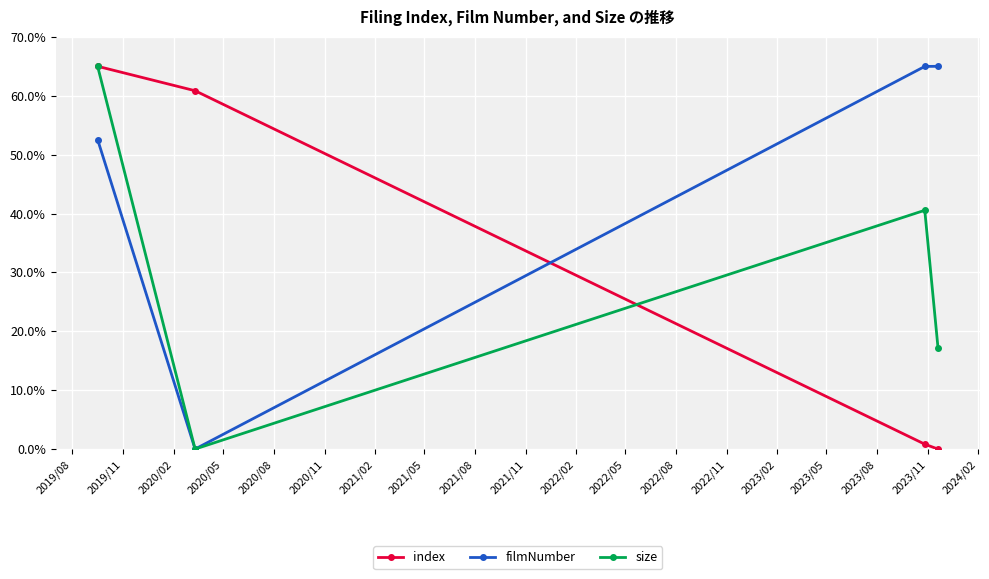

What is the highest value of the index series?

65.0